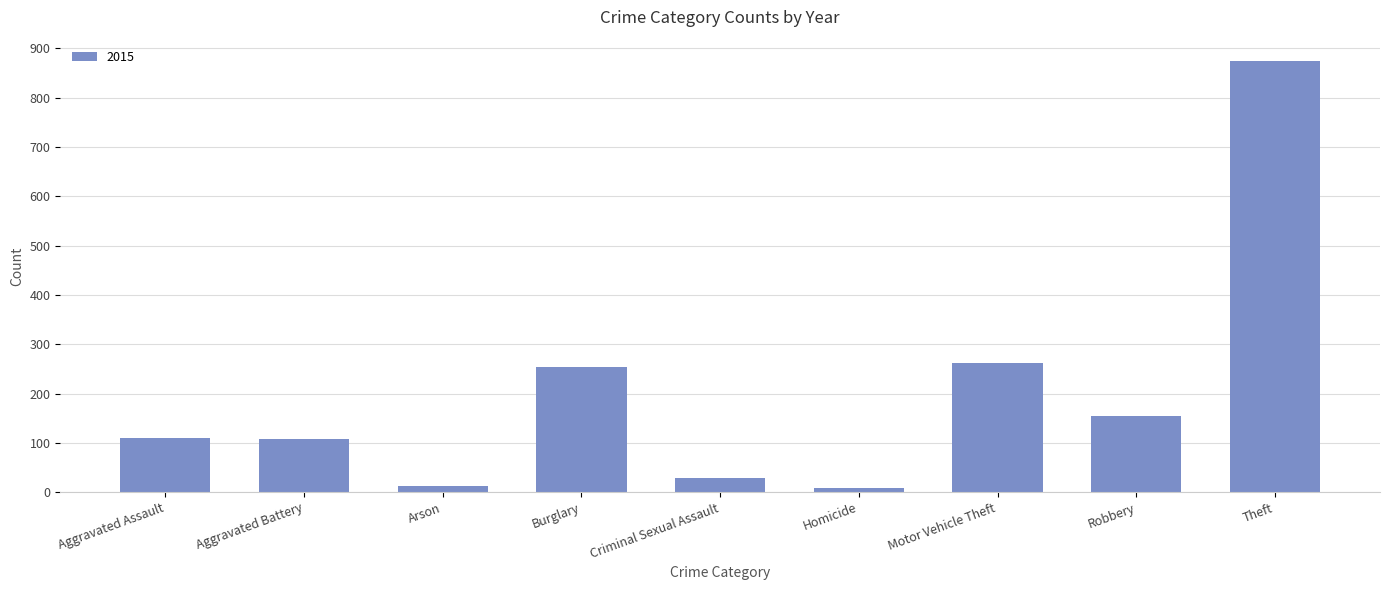

What is the label of the 9th bar from the right?

Aggravated Assault